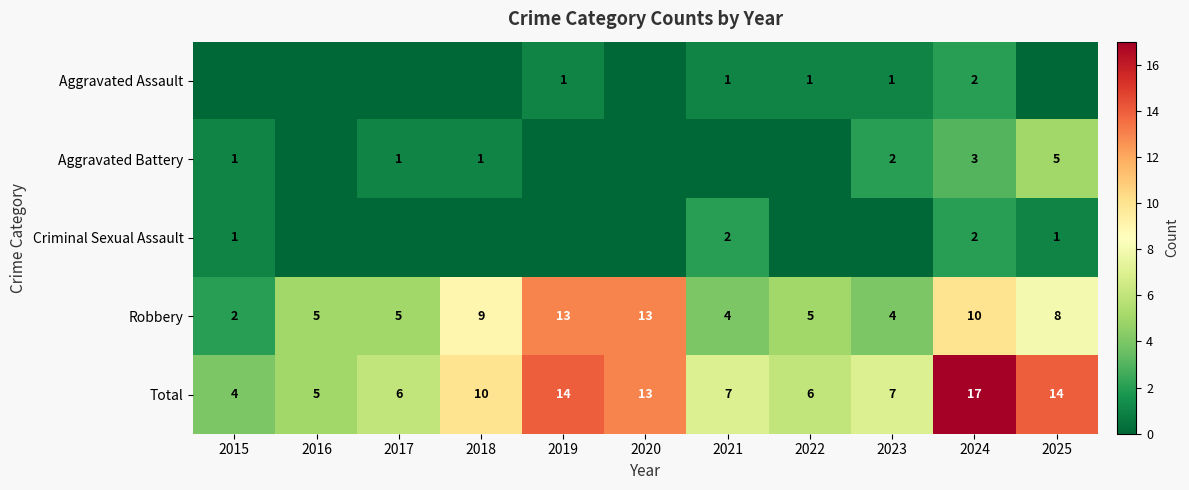

Which series changed the most between 2015 and 2020?

Robbery